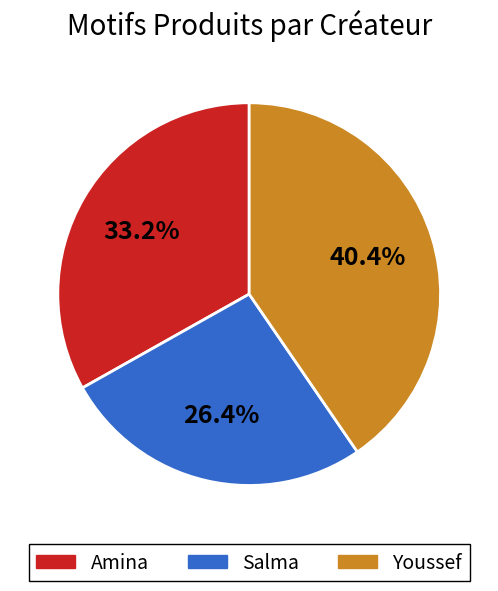

What percentage is the Youssef slice, to the nearest percent?

40%